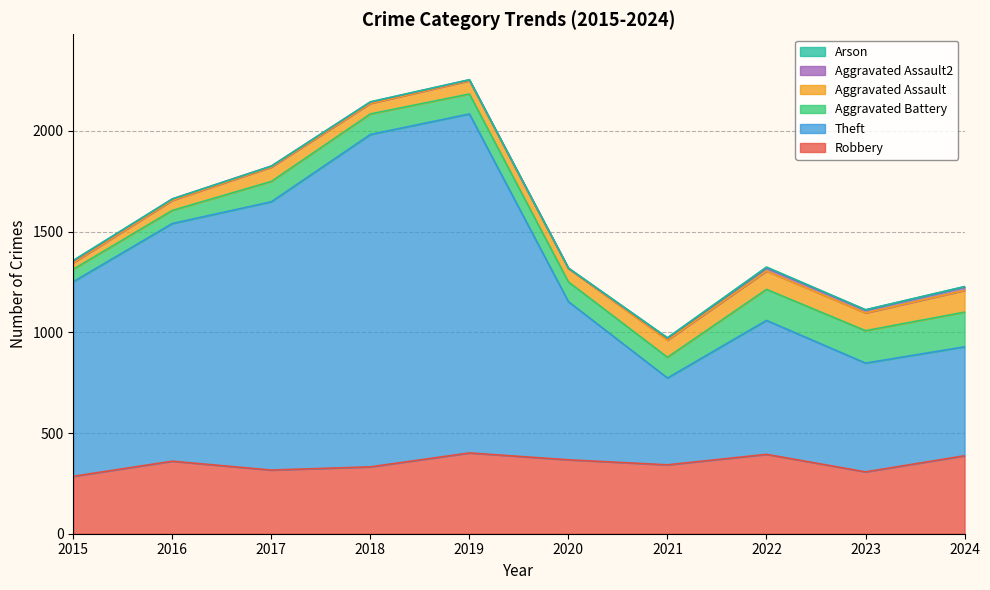

True or false: Theft has more than 0 interior local peaks.

True